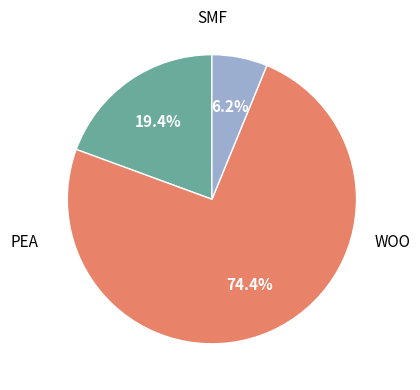

How many slices are in this pie chart?

3